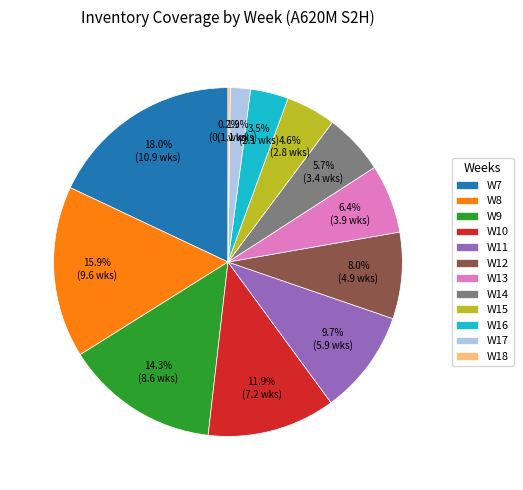

What is the total percentage of W10 and W7?

29.9%